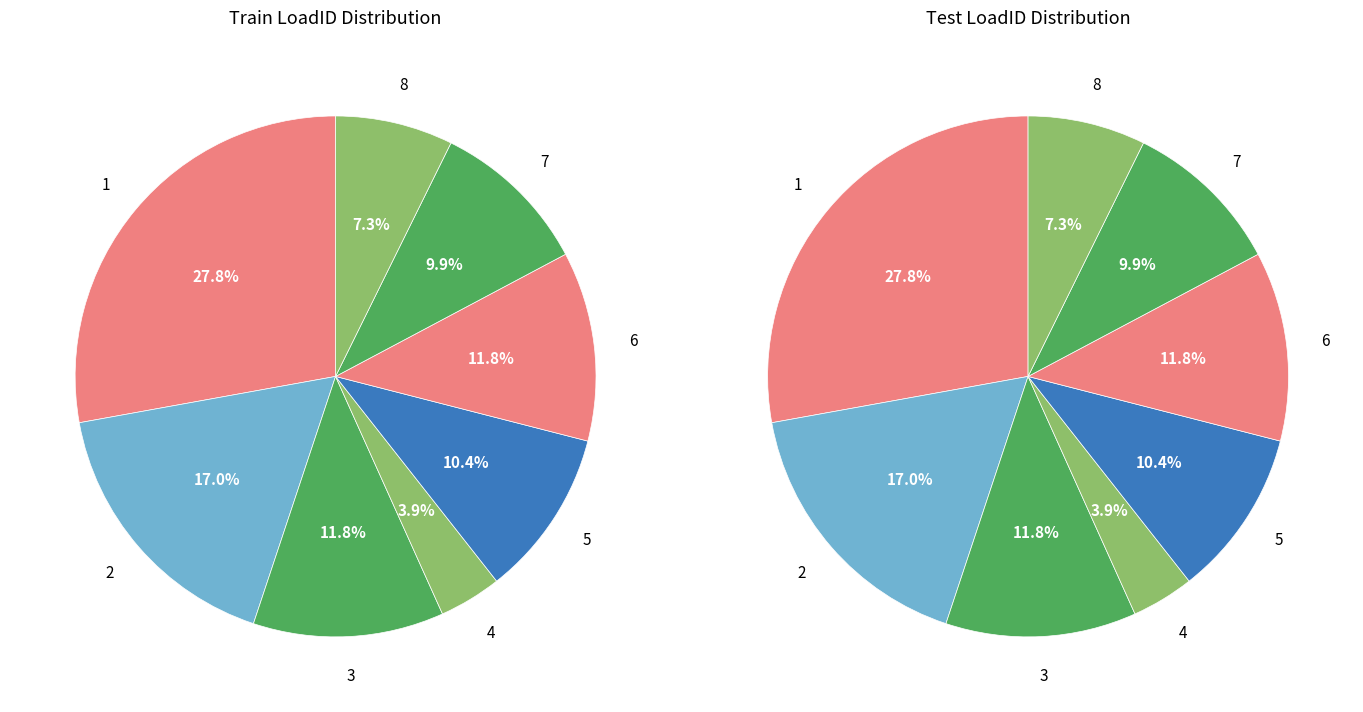

What percentage is the 4 slice, to the nearest percent?

4%